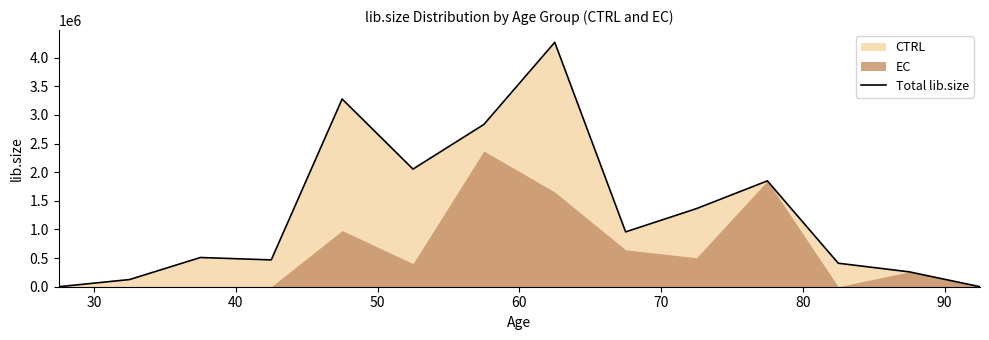

True or false: there are more than 0 points higher than both neighbors.

True